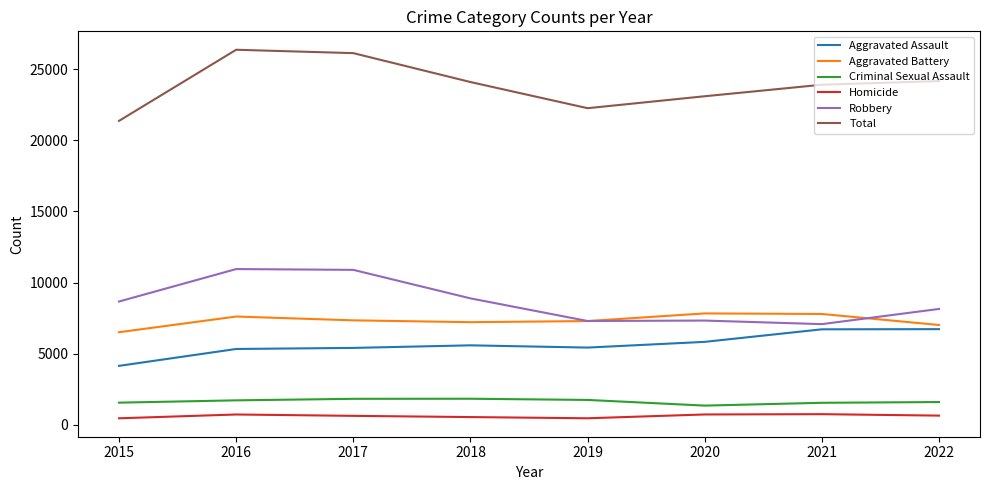

Which series has the largest total across all categories?

Total